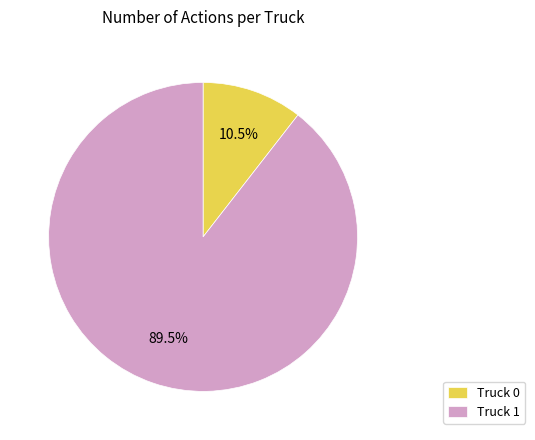

Between Truck 0 and Truck 1, which is larger?

Truck 1